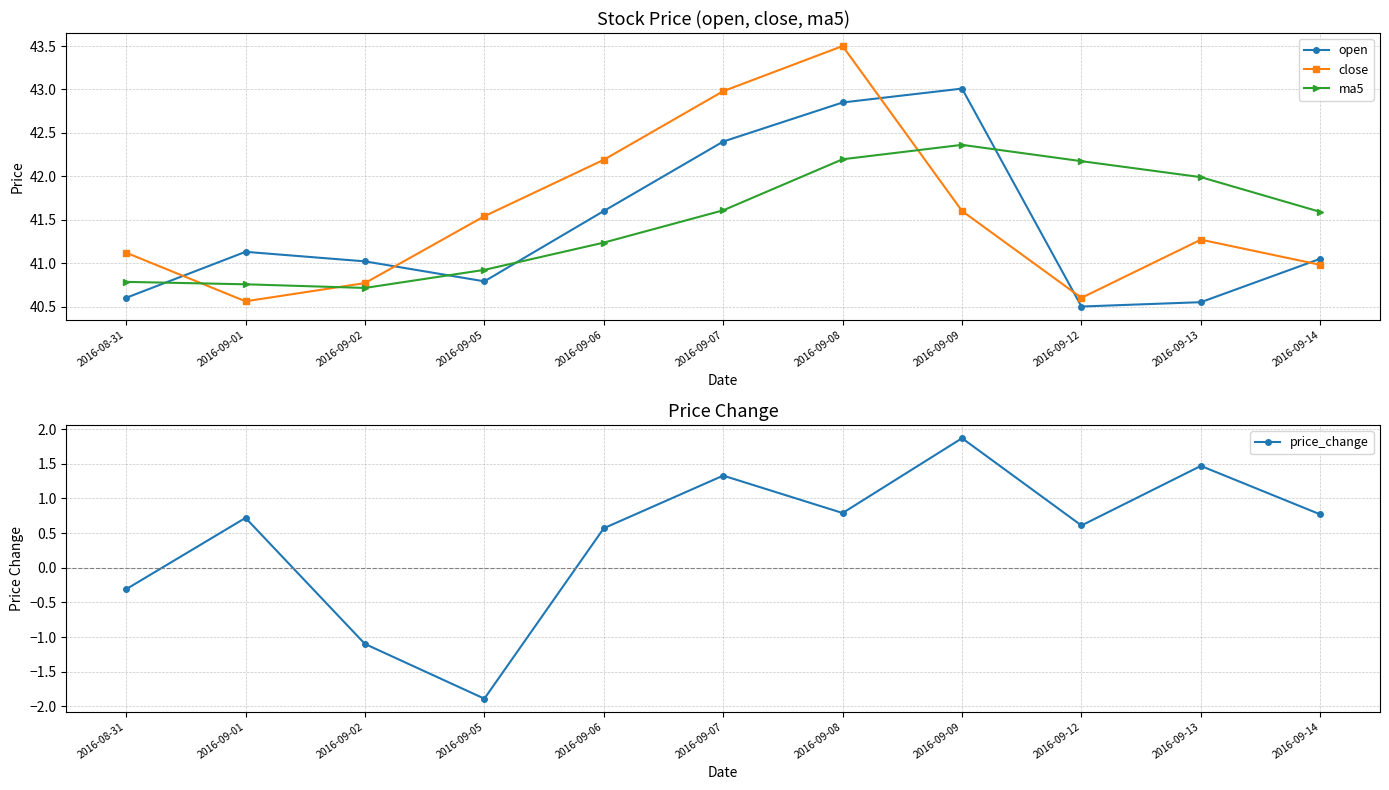

True or false: price_change and close cross at least once.

False